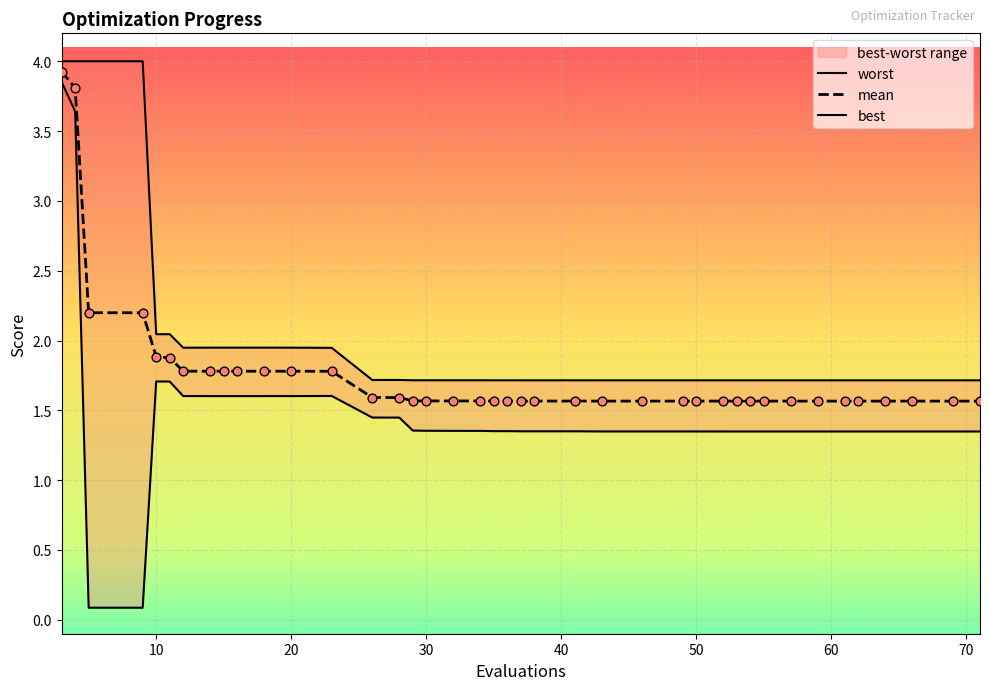

Which series contains the highest Y value?

worst